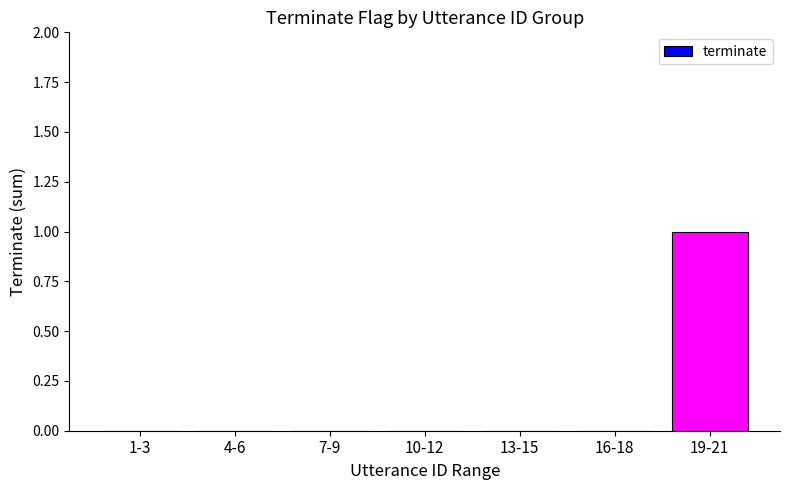

True or false: the data shows 0 at 7-9.

True